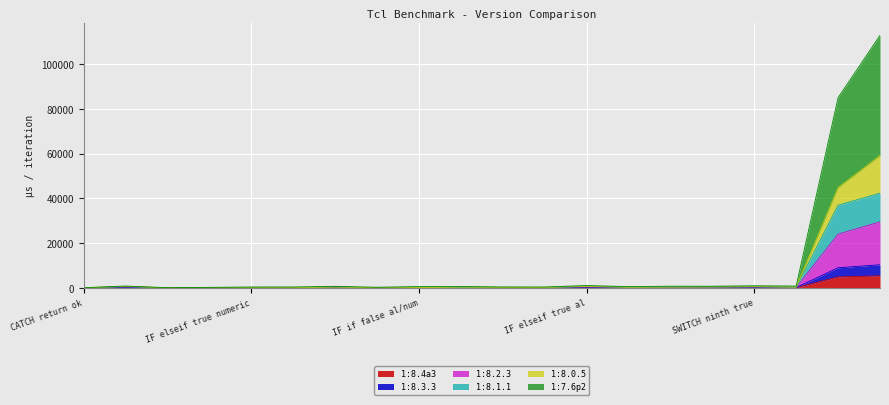

What is the highest value of the 1:8.1.1 series?

42303